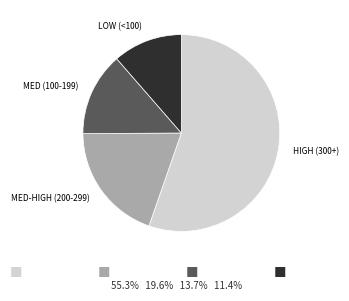

Does any single category account for the majority?

Yes